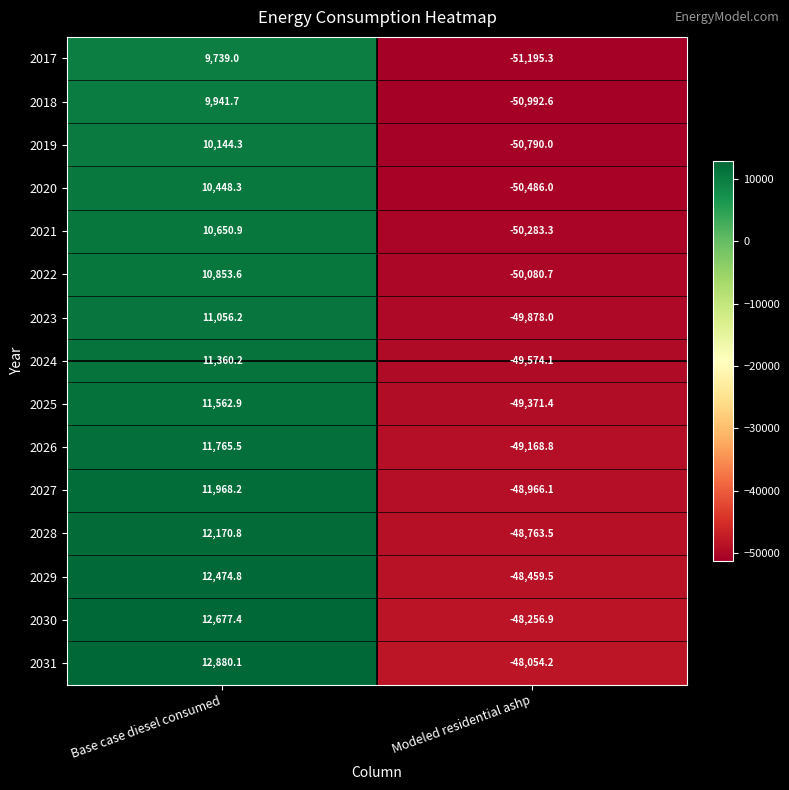

Reading left to right, what are all the values shown in this chart?

2017: 9739.0	-51195.3
2018: 9941.7	-50992.6
2019: 10144.3	-50790.0
2020: 10448.3	-50486.0
2021: 10650.9	-50283.3
2022: 10853.6	-50080.7
2023: 11056.2	-49878.0
2024: 11360.2	-49574.1
2025: 11562.9	-49371.4
2026: 11765.5	-49168.8
2027: 11968.2	-48966.1
2028: 12170.8	-48763.5
2029: 12474.8	-48459.5
2030: 12677.4	-48256.9
2031: 12880.1	-48054.2